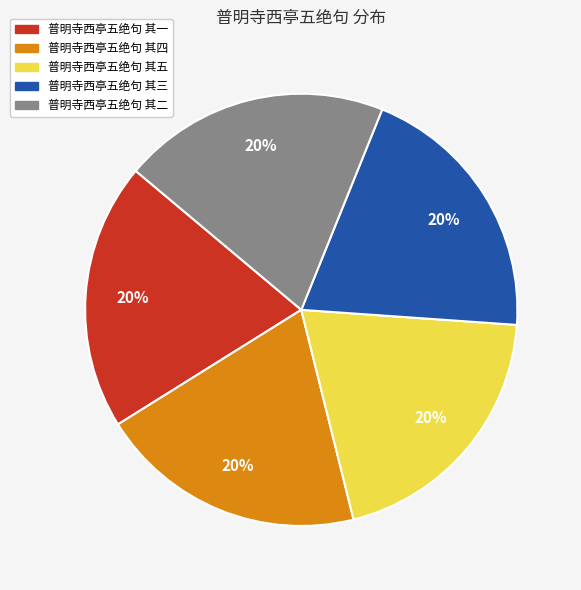

Is it true that 普明寺西亭五绝句 其一 is 20% of the pie?

True